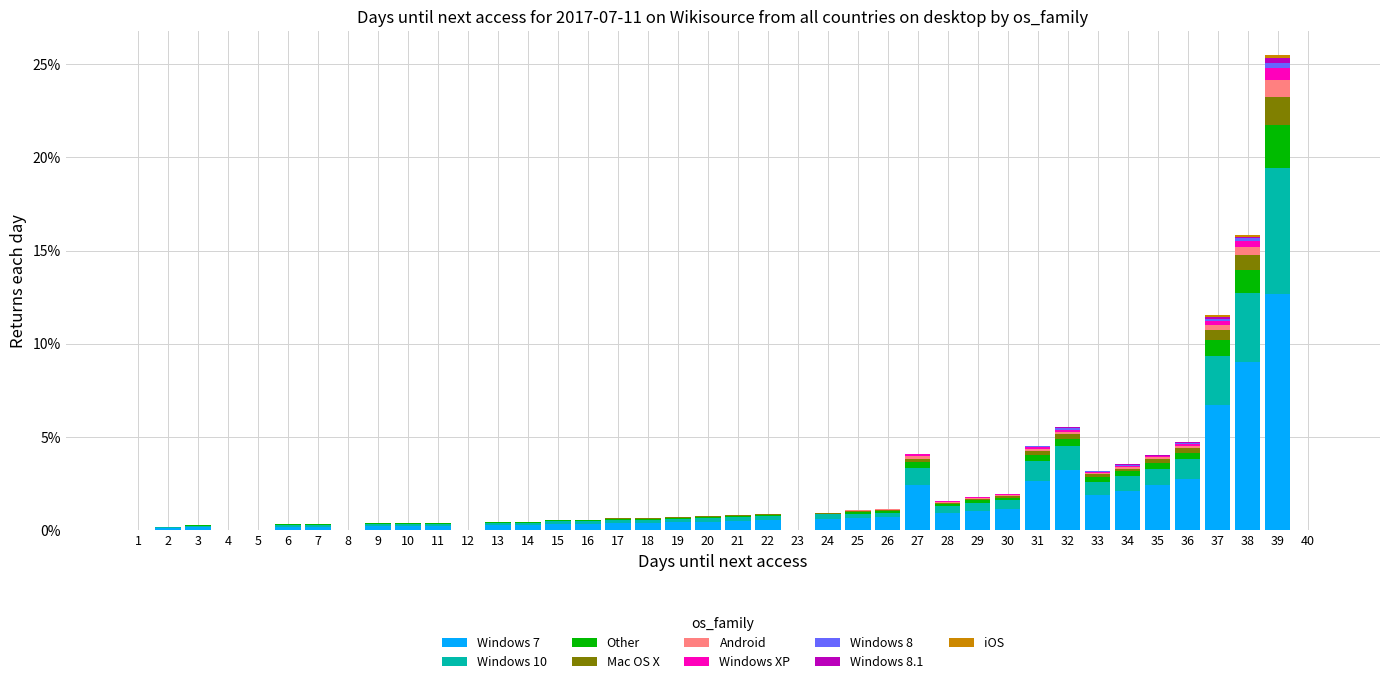

Are the bars grouped side by side (vs. stacked)?

No